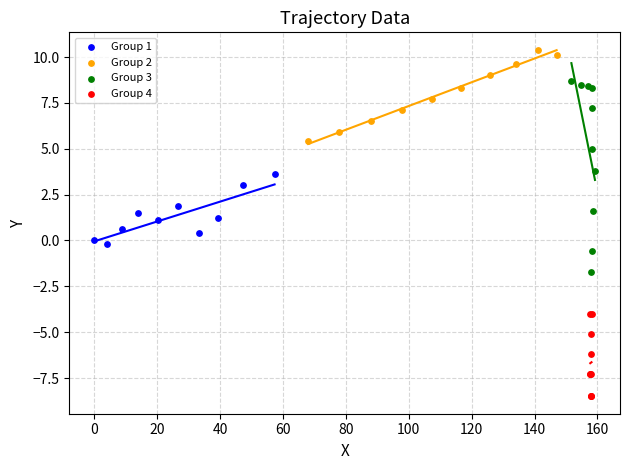

Which series has the largest Y range (max minus min)?

Group 3